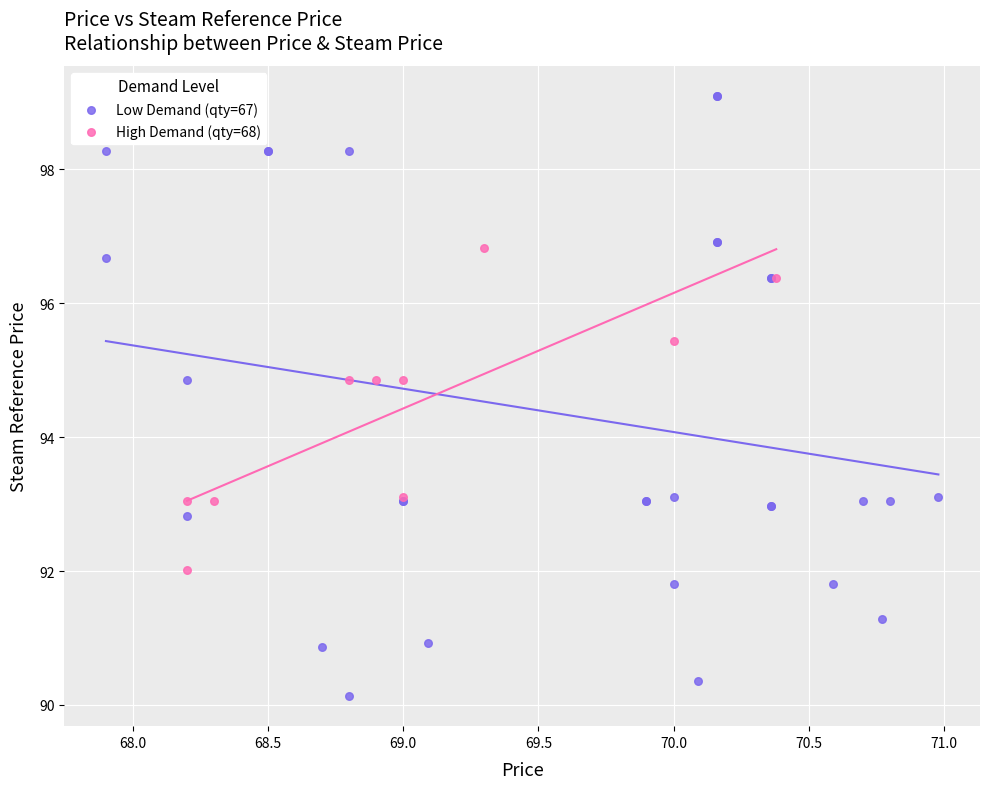

Which series has the widest spread of Y values?

Low Demand (qty=67)